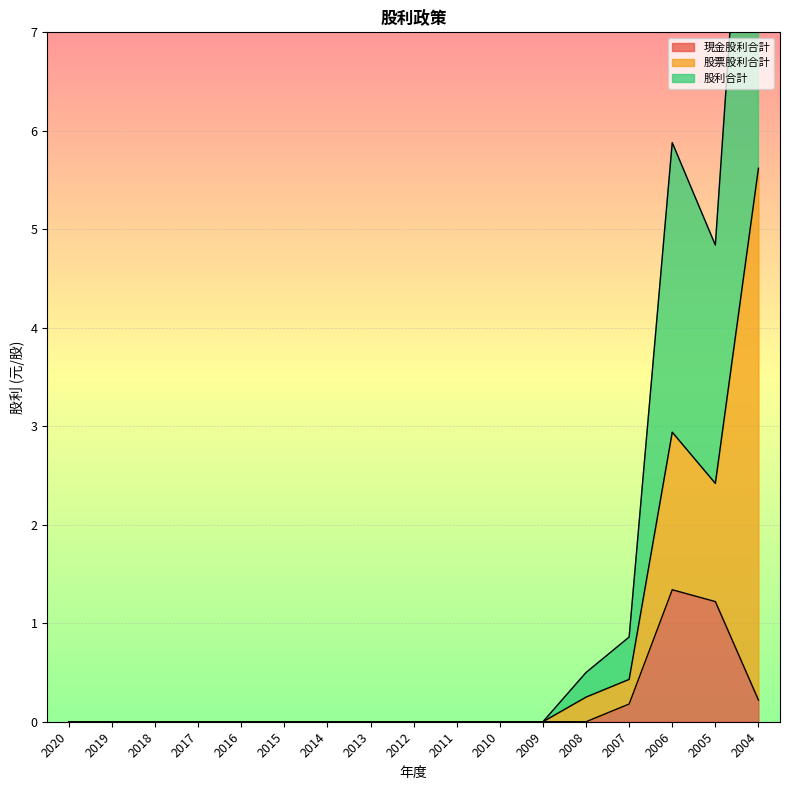

At which category does 現金股利合計 reach its first local peak?

2006